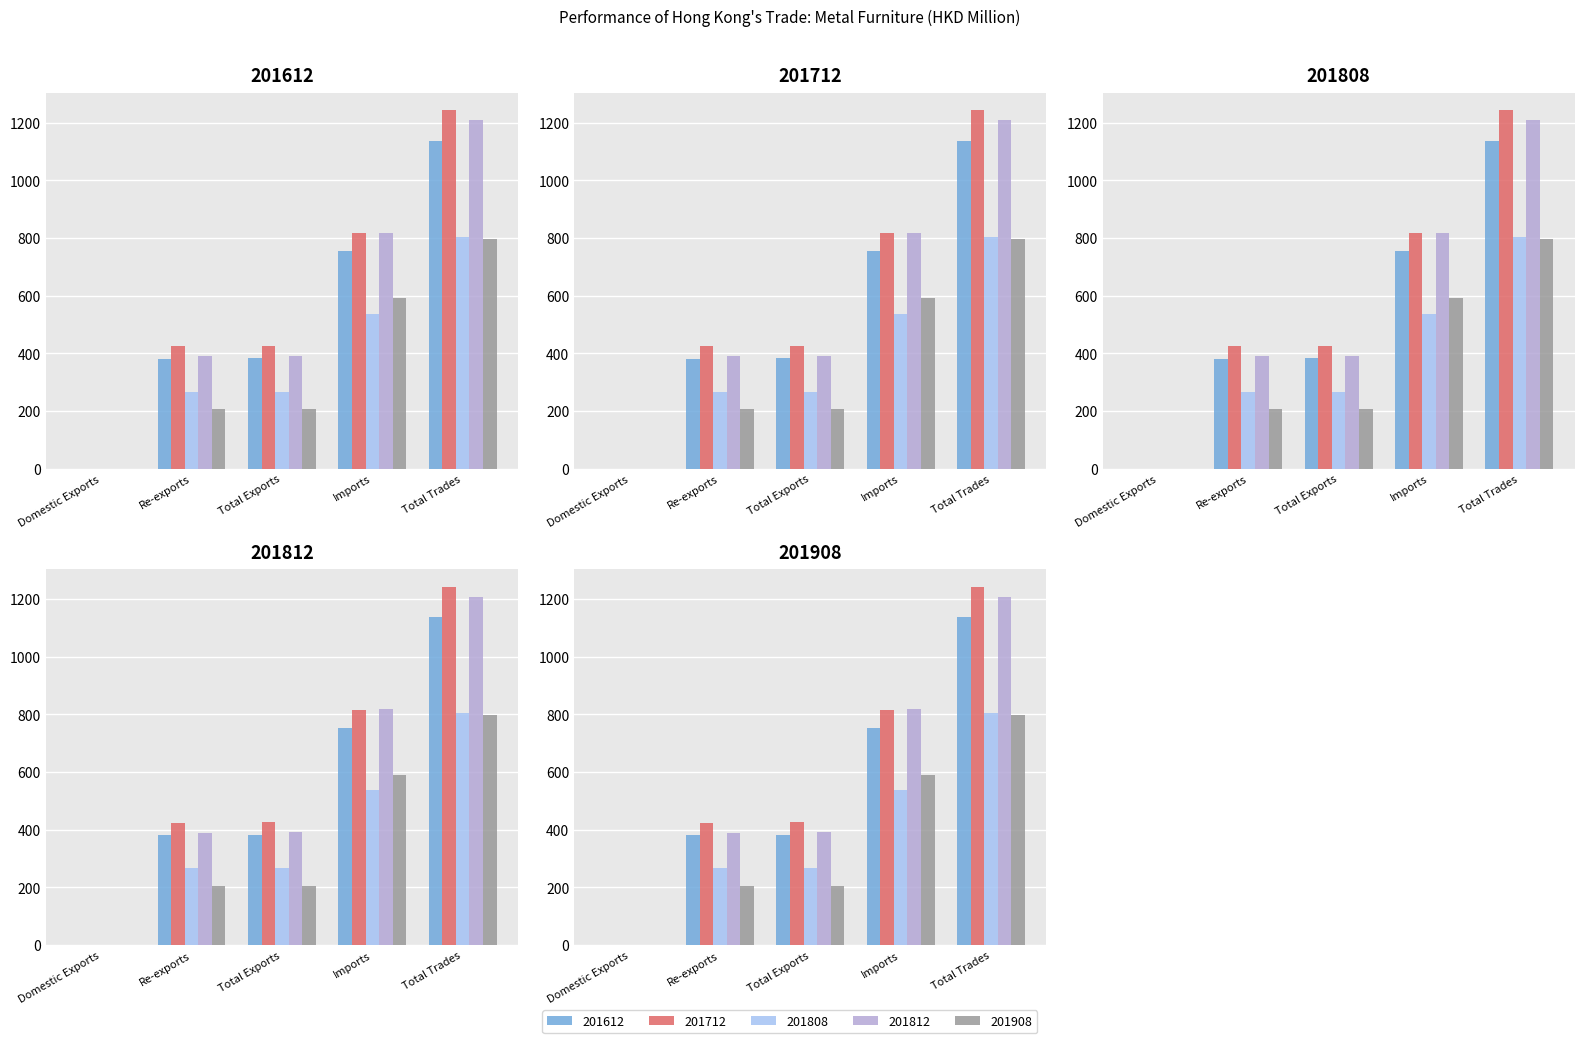

What is the total value across all series at Domestic Exports?

1.3